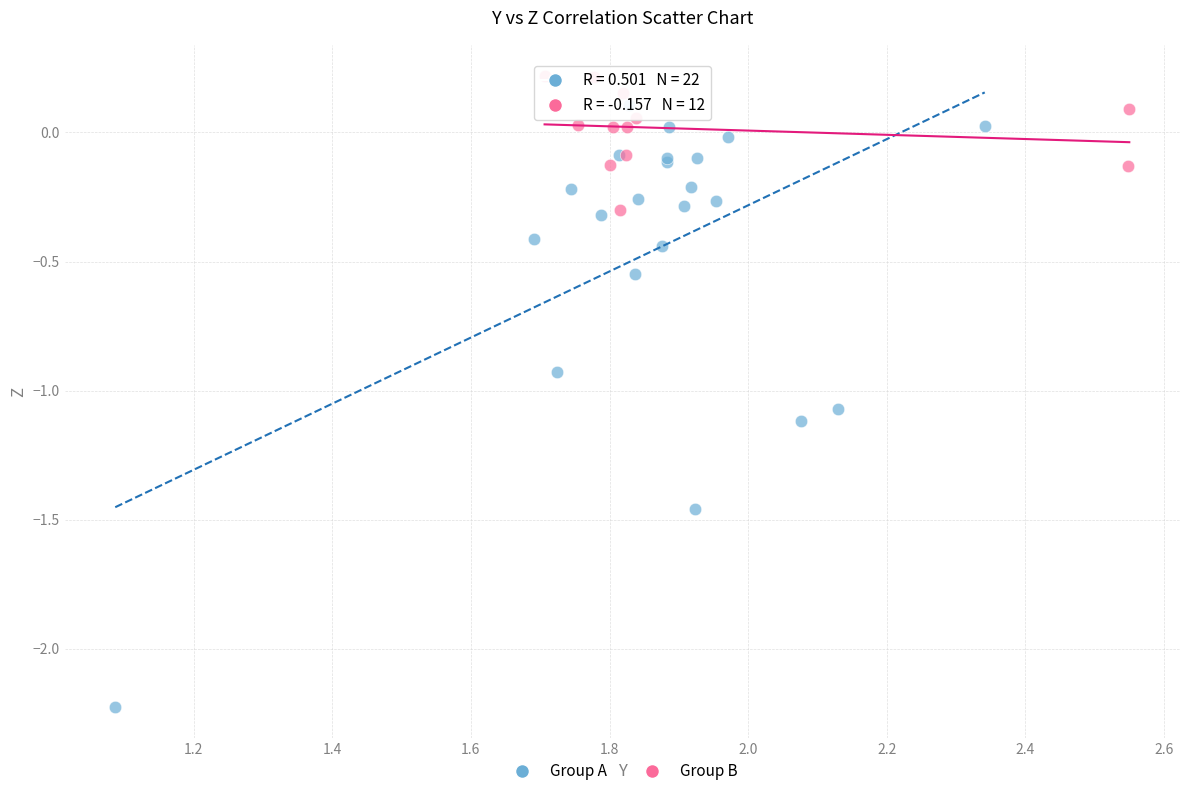

Which series has the largest Y range (max minus min)?

Group A